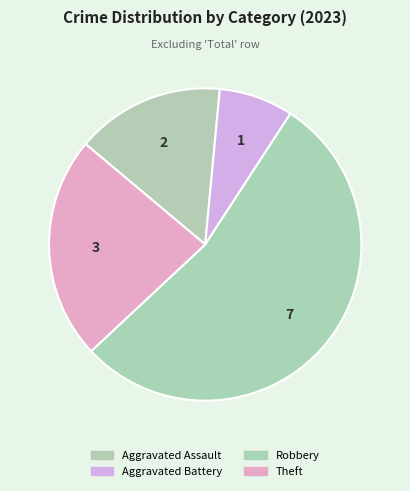

To the nearest percent, what is the difference between the Aggravated Battery and Aggravated Assault slice percentages?

8%